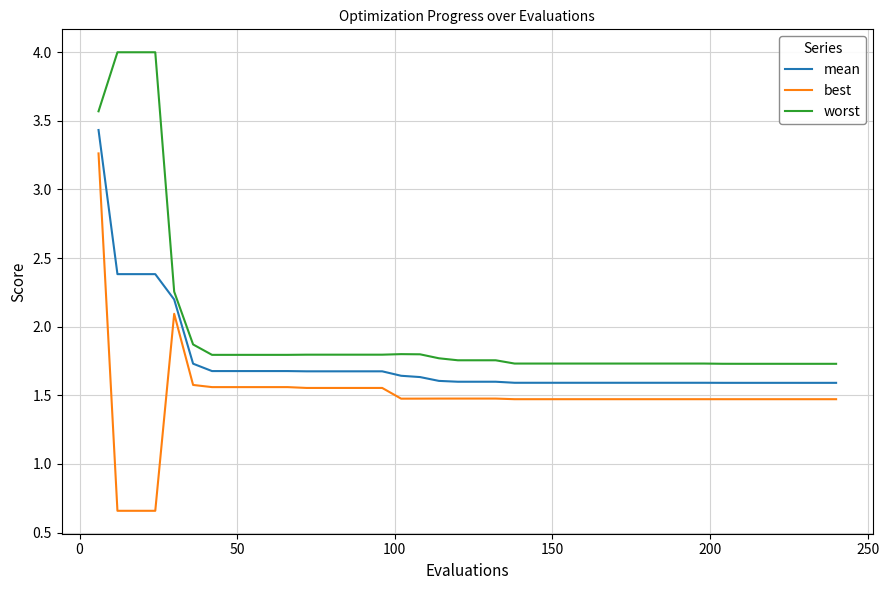

True or false: mean and best intersect in this chart.

False